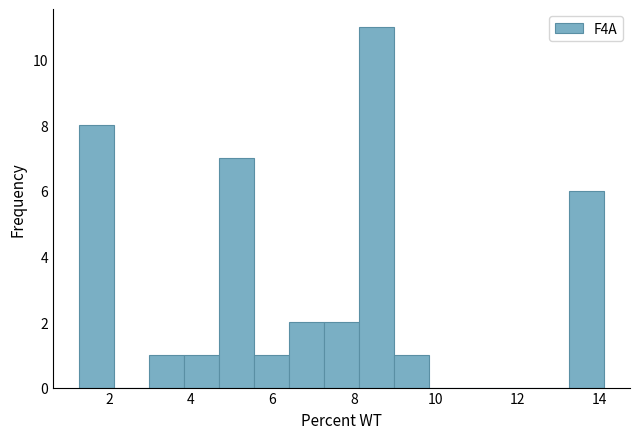

Which range on the x-axis has the tallest bar?

8.2 to 9.0